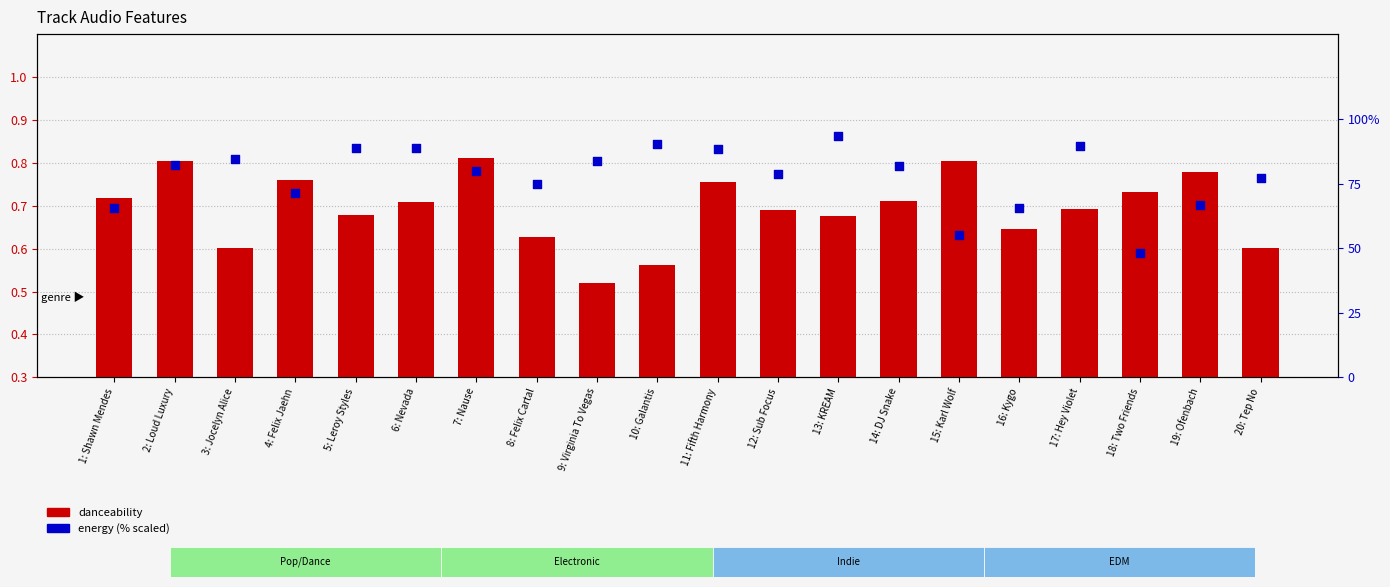

Which series reaches the minimum Y coordinate?

danceability